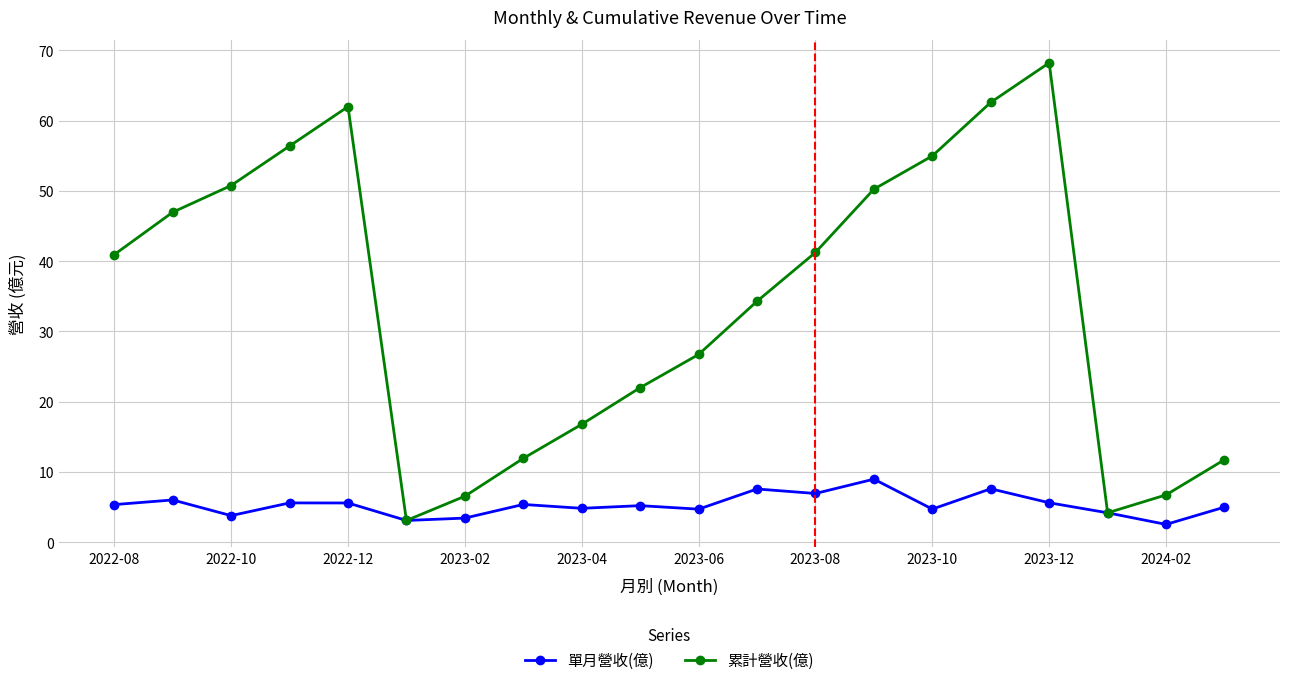

What are all the series names shown in the legend?

單月營收(億), 累計營收(億)